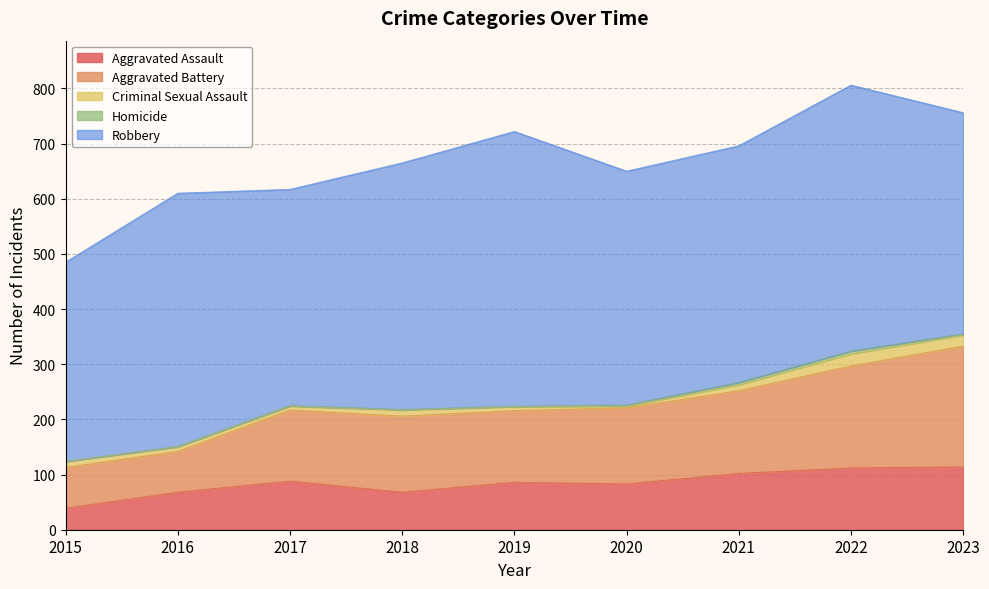

The Aggravated Assault series shows 145 at 2021. True or false?

False